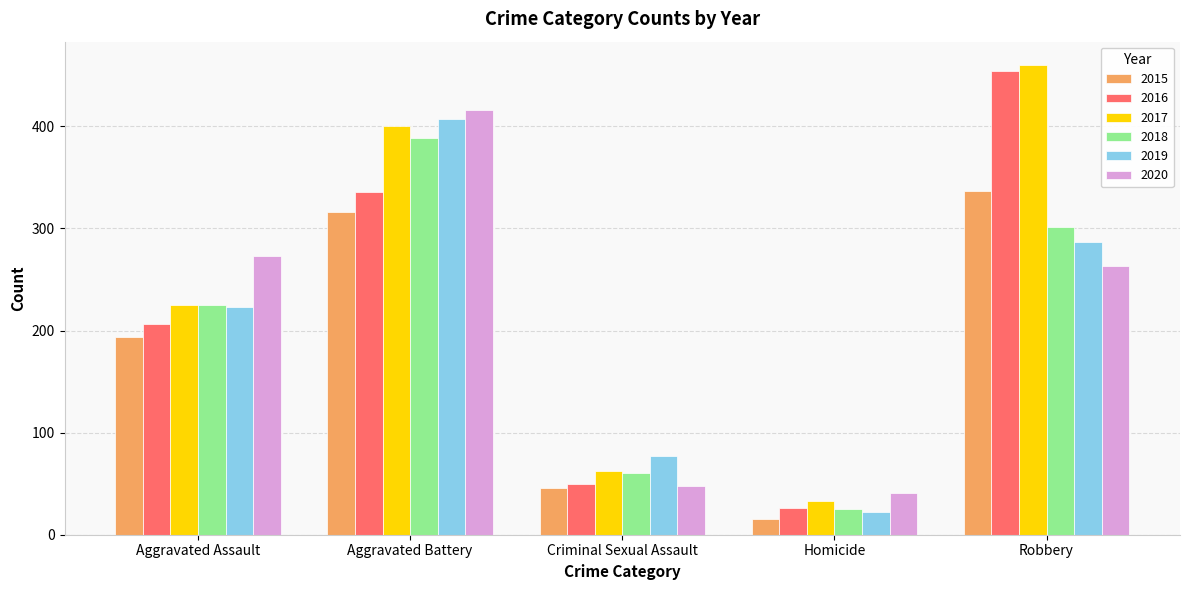

Which series has the widest spread of values?

2016